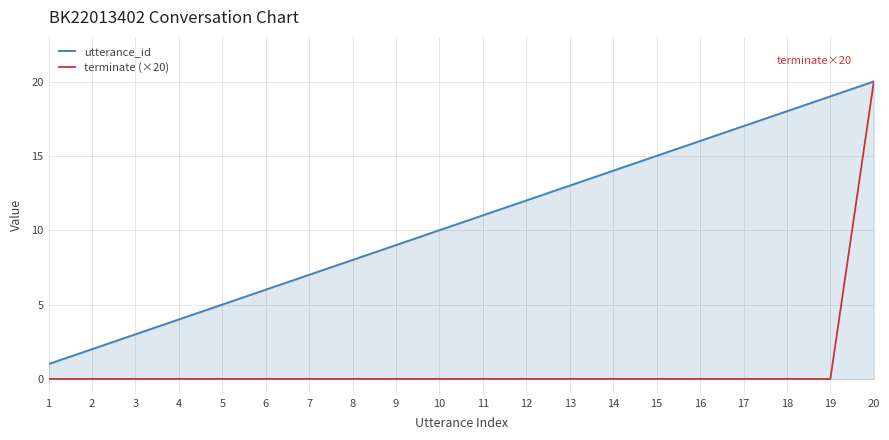

True or false: terminate (×20) has a value of 9 at 18.

False